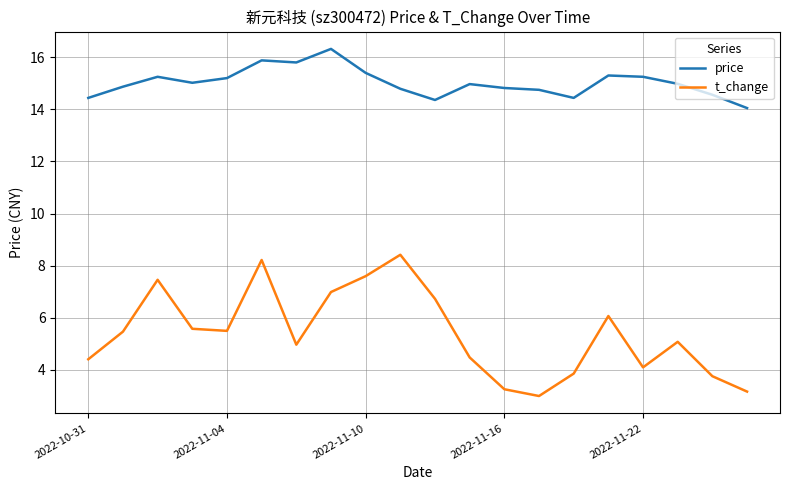

In price, how many points are lower than both neighbors (excluding endpoints)?

4